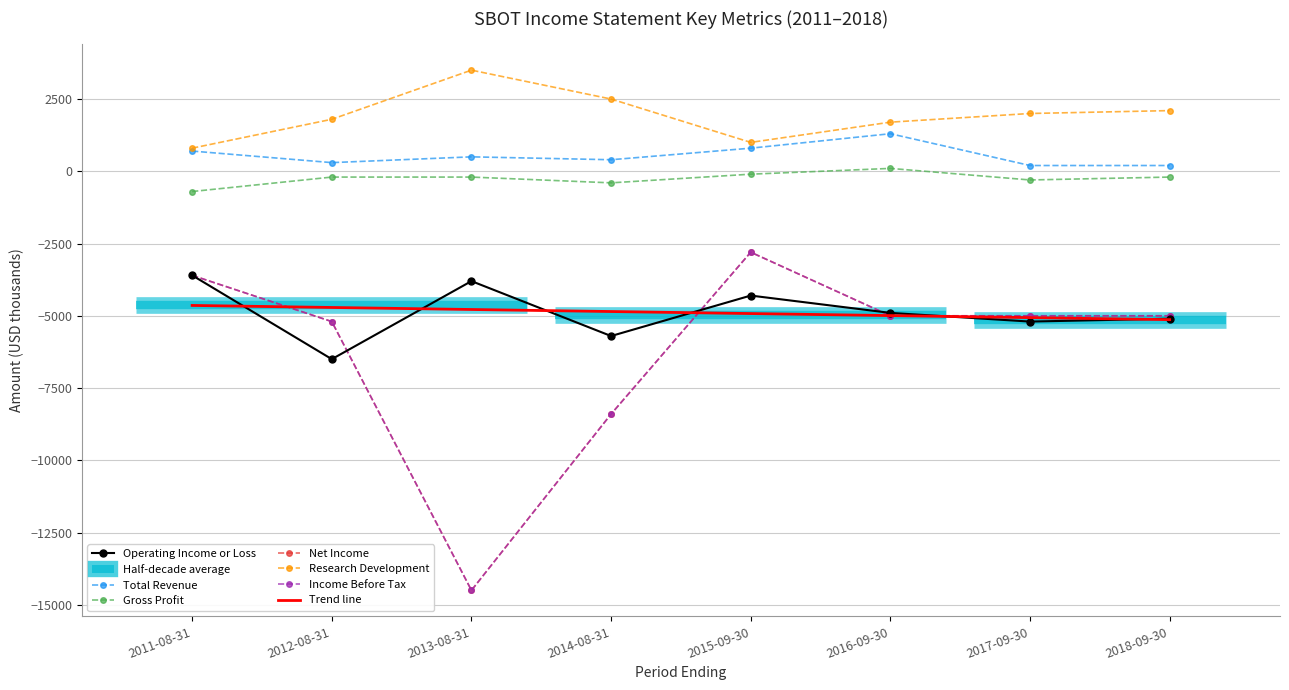

At how many categories does at least one series exceed 856?

7